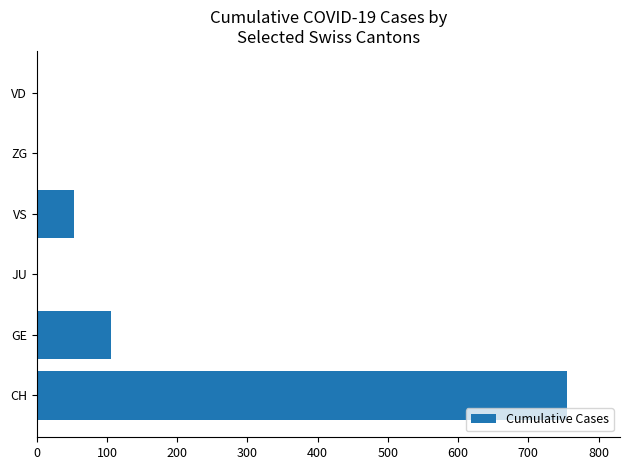

How many distinct data groups are displayed?

1